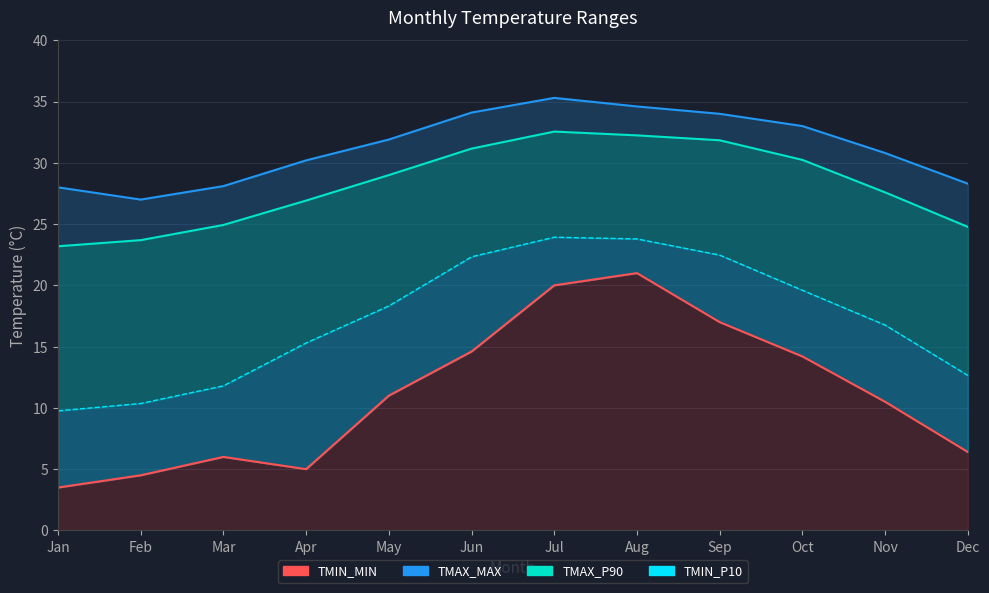

What is the difference between the values at May and Dec?

4.6